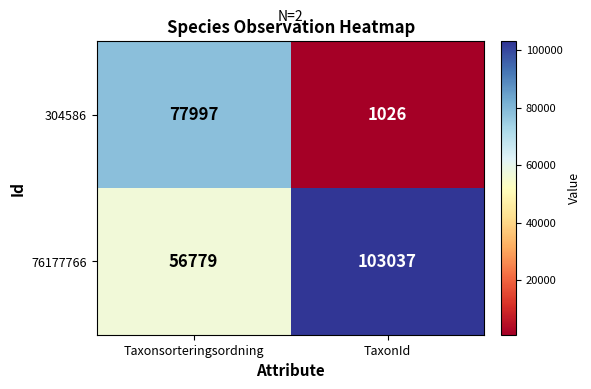

Which series has the largest total across all categories?

76177766